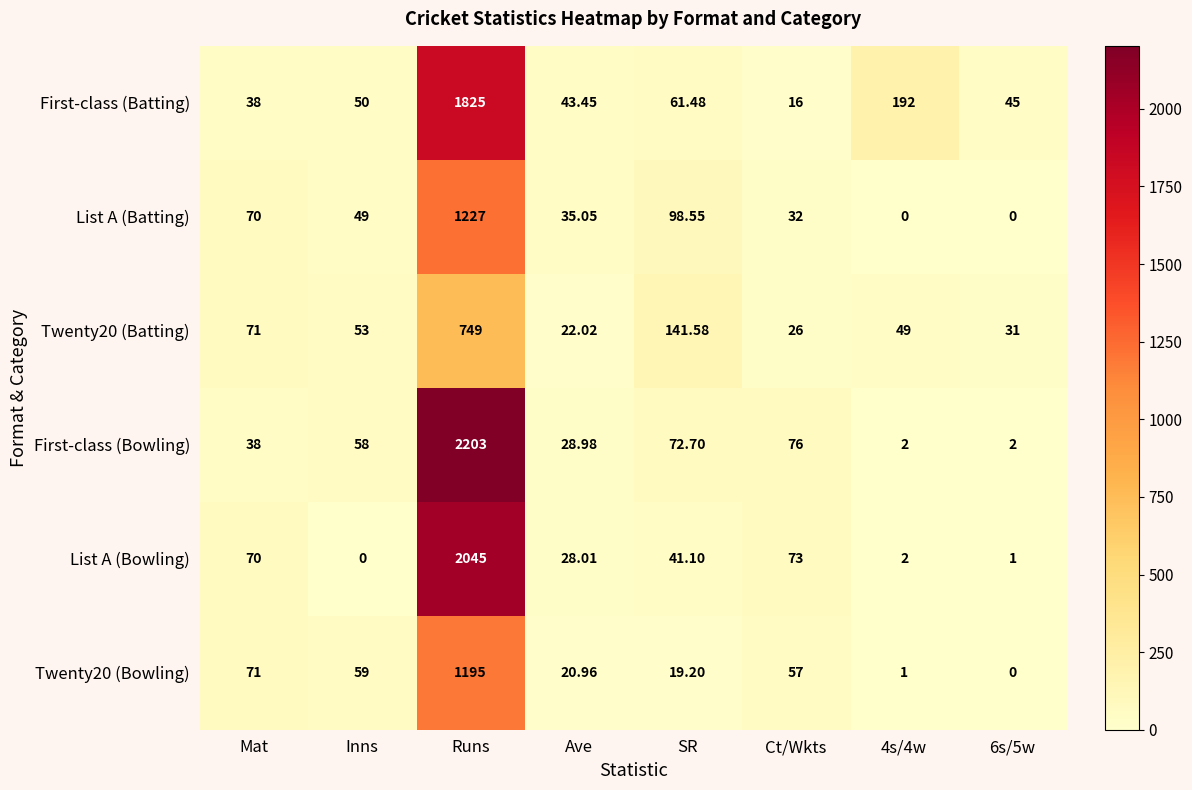

Which category has the highest value across all series?

Runs